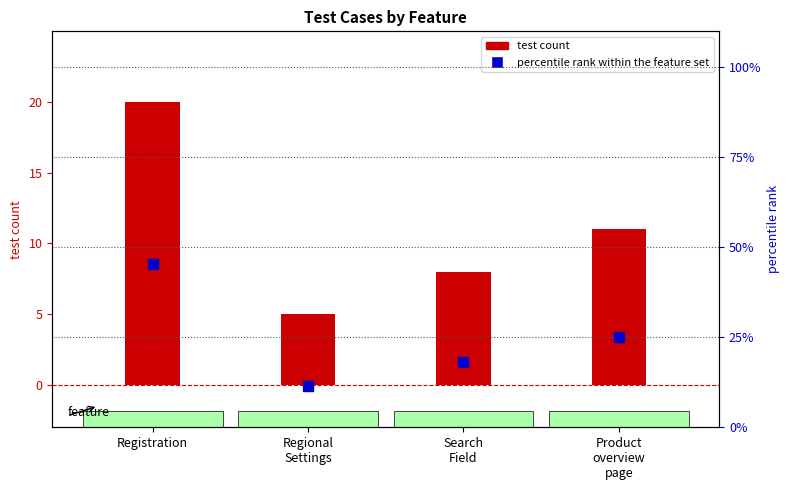

Which series reaches the minimum Y coordinate?

test count